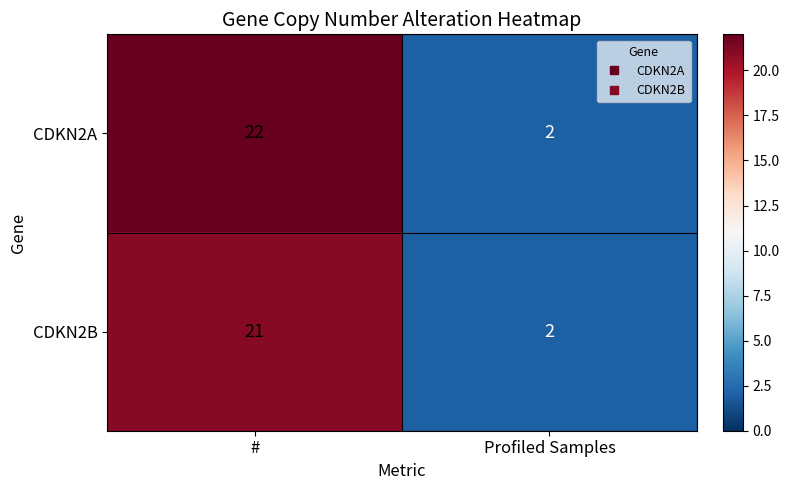

Between # and Profiled Samples, which series saw the biggest shift?

CDKN2A